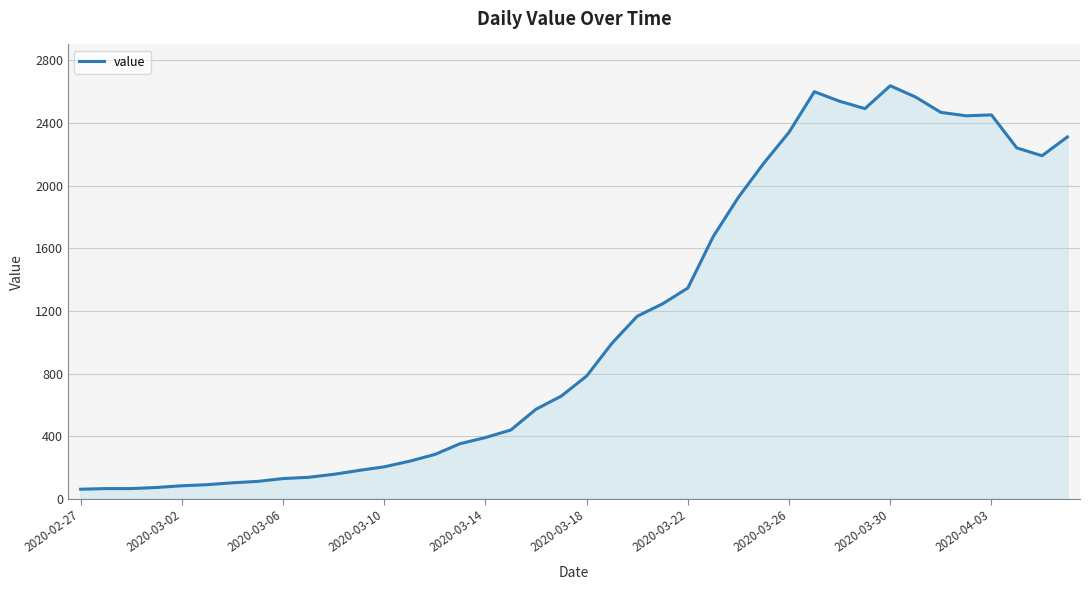

How many categories are shown in the chart?

40